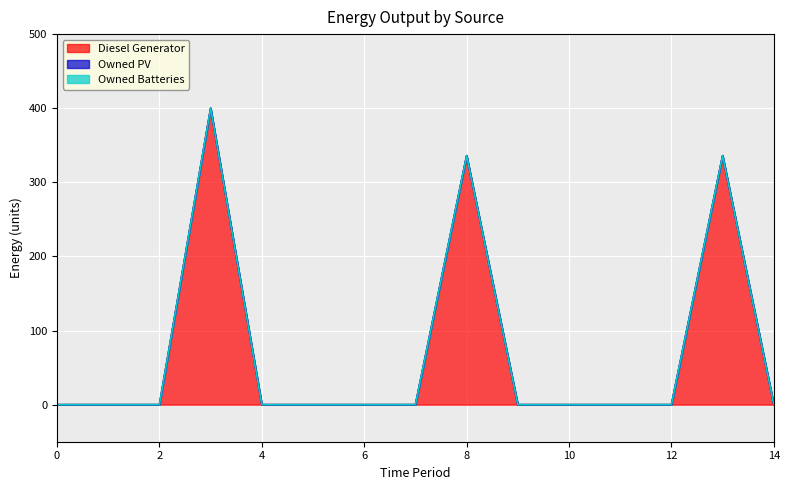

Between 12 and 9, which is larger?

12